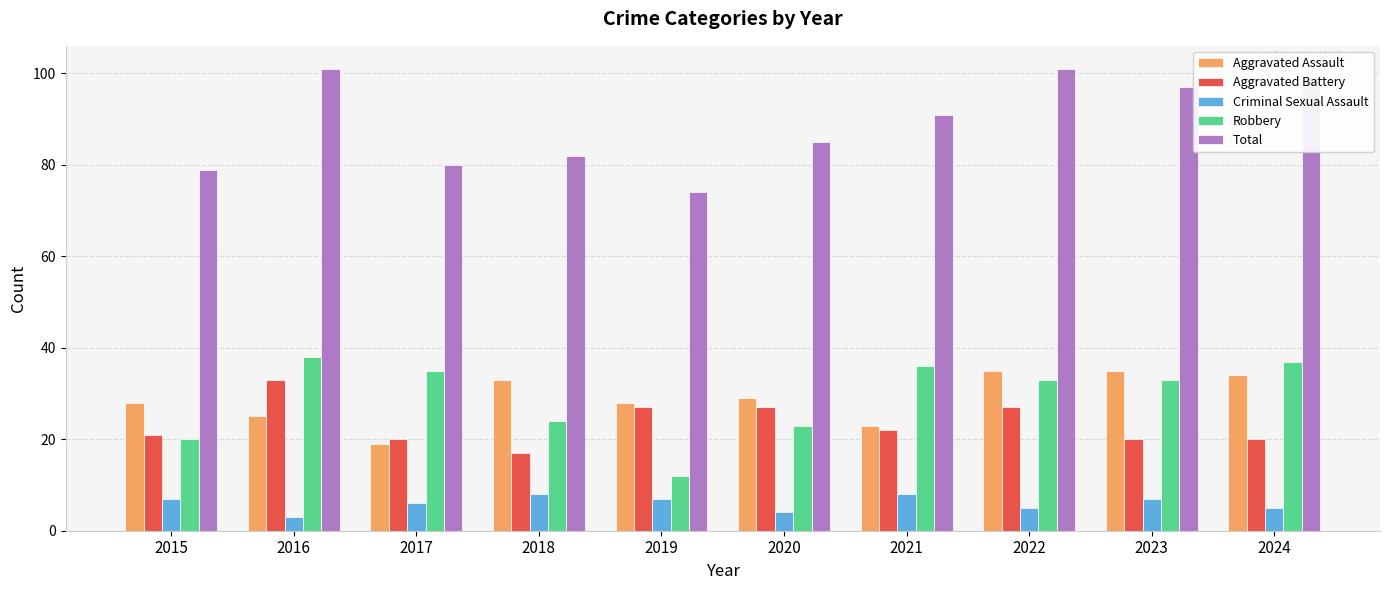

Is the value of Robbery at 2020 greater than the value of Criminal Sexual Assault at 2018?

Yes